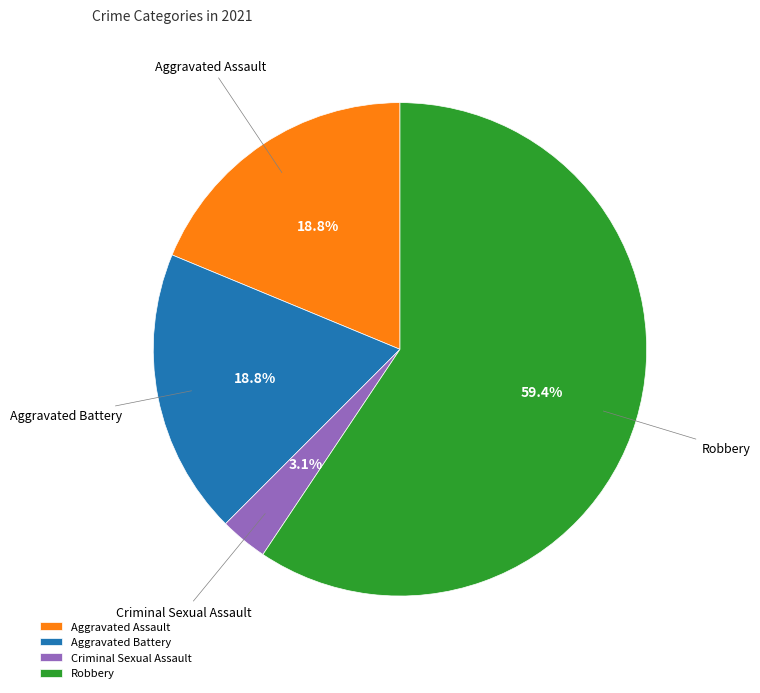

Combined, what portion of the pie is Robbery and Aggravated Assault?

78.1%